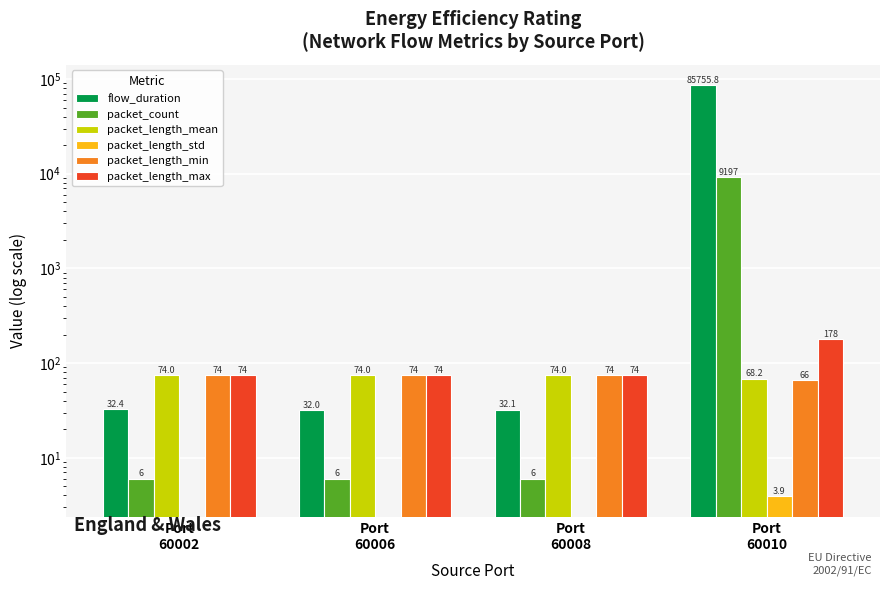

At Port
60008, list the series in order from smallest to largest.

packet_length_std, packet_count, flow_duration, packet_length_mean, packet_length_min, packet_length_max